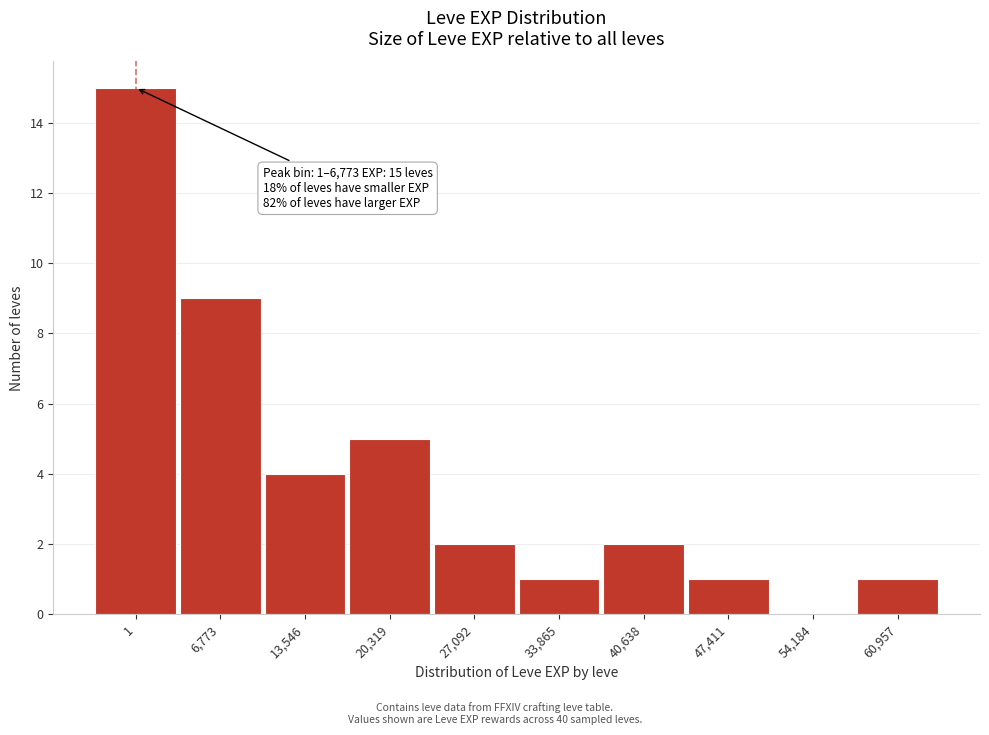

Reading left to right, list all the values displayed in this chart.

1=15	6,773=9	13,546=4	20,319=5	27,092=2	33,865=1	40,638=2	47,411=1	54,184=0	60,957=1